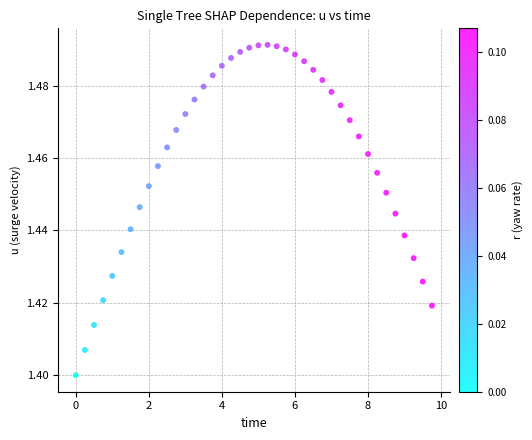

What is the range of X values (max minus min)?

9.8